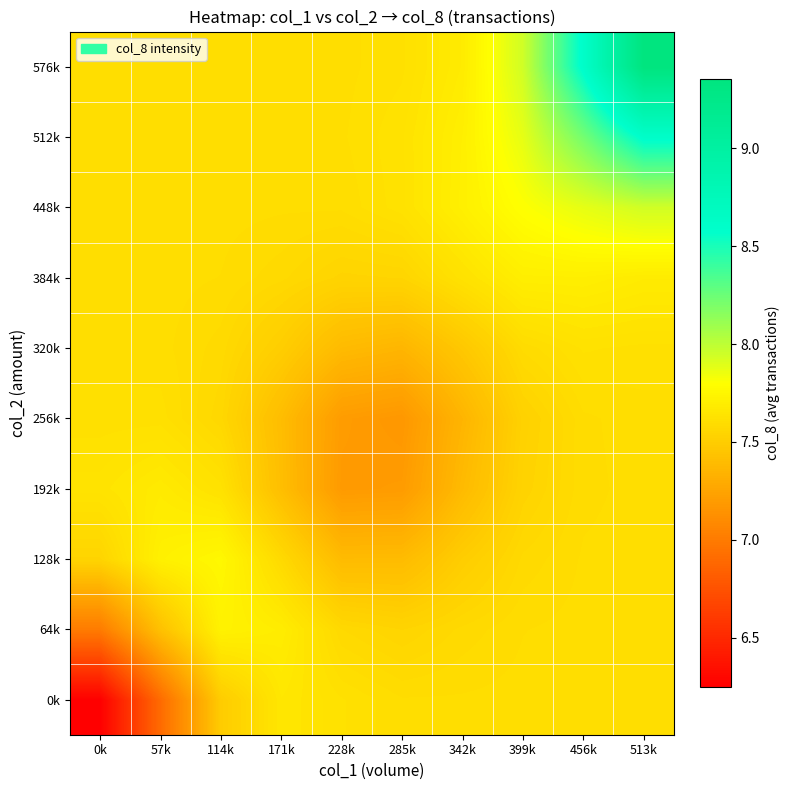

How many categories are shown in the chart?

10